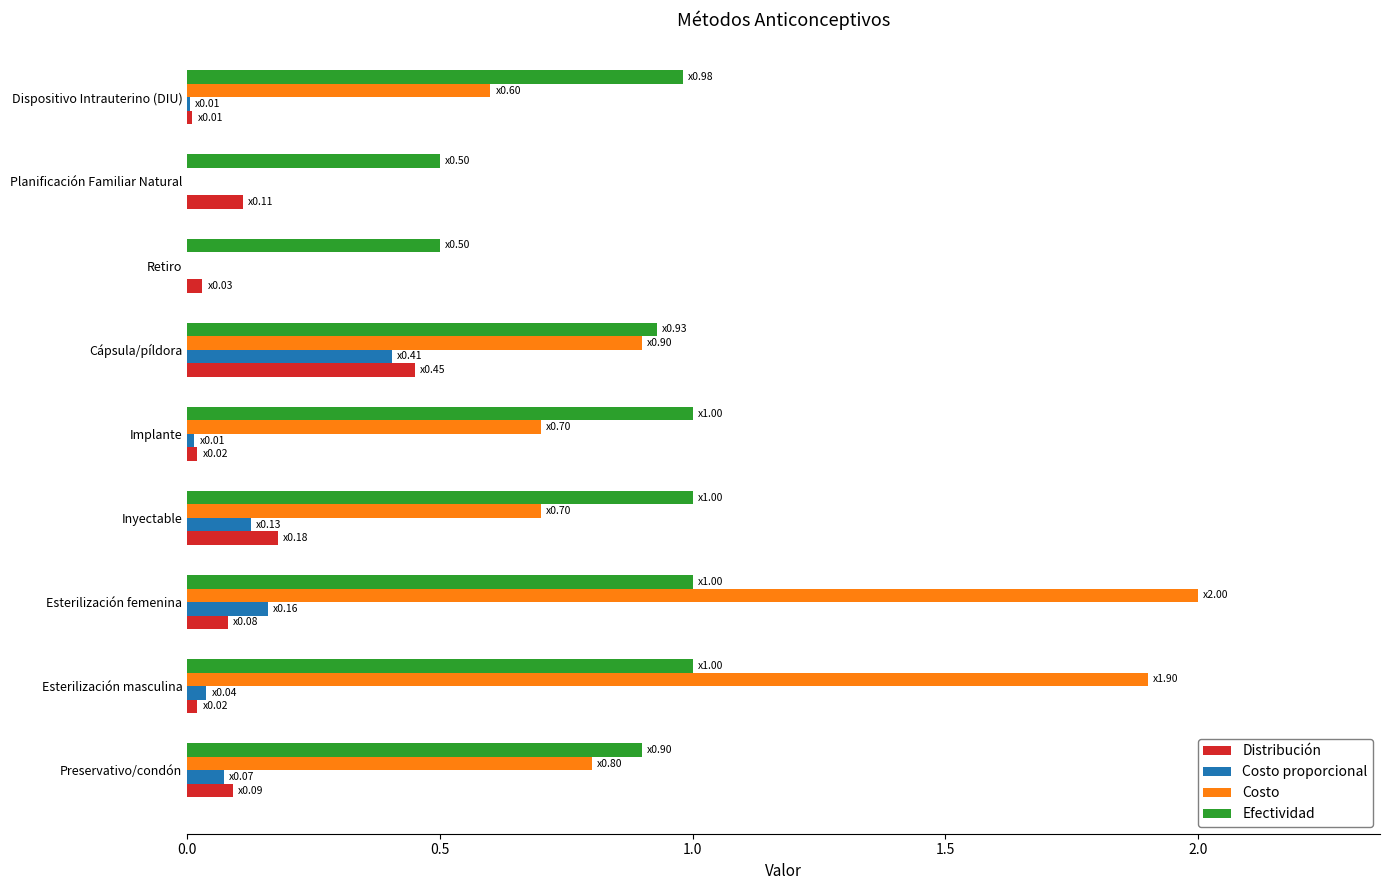

Which series has the largest range (max minus min)?

Costo